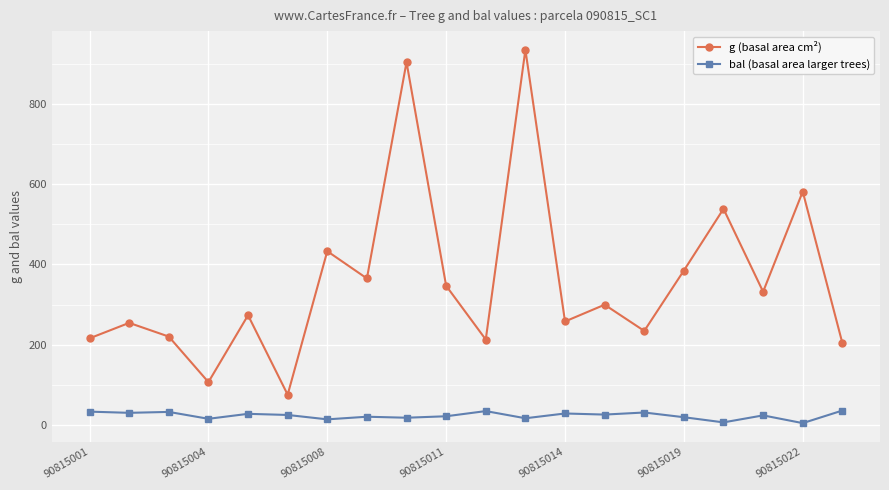

List the series in order of their peak value, lowest first.

bal (basal area larger trees), g (basal area cm²)